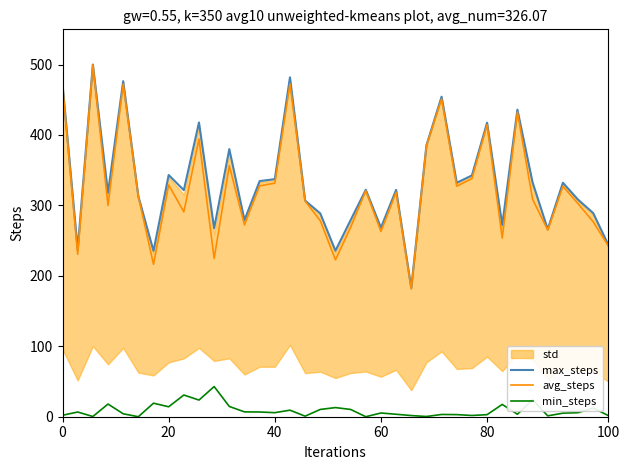

Reading left to right, extract all data points from this chart.

max_steps: 471.8	237.3	500.0	317.8	476.4	312.8	235.6	343.2	321.6	417.8	267.7	380.0	279.2	334.5	337.3	481.8	306.9	288.6	235.7	279.1	322.2	268.4	322.1	183.0	385.2	454.4	332.1	342.6	417.4	272.3	435.9	332.9	266.2	332.2	308.2	289.1	243.9
avg_steps: 469.8	230.6	499.7	299.8	472.2	312.8	216.4	329.1	290.8	394.2	224.6	356.4	272.3	327.8	331.6	472.5	306.1	278.3	222.7	268.8	320.8	263.0	318.6	181.3	384.9	451.2	327.3	338.1	414.5	253.6	432.4	308.9	264.9	327.1	302.5	276.8	242.3
min_steps: 2.1	6.7	0.3	18.0	4.2	0.0	19.2	14.1	30.8	23.7	42.8	14.6	6.9	6.7	5.8	9.3	0.8	10.3	13.0	10.3	0.0	5.3	3.5	1.6	0.3	3.2	3.0	1.8	2.9	17.5	3.5	24.0	1.2	5.1	5.7	12.3	1.6